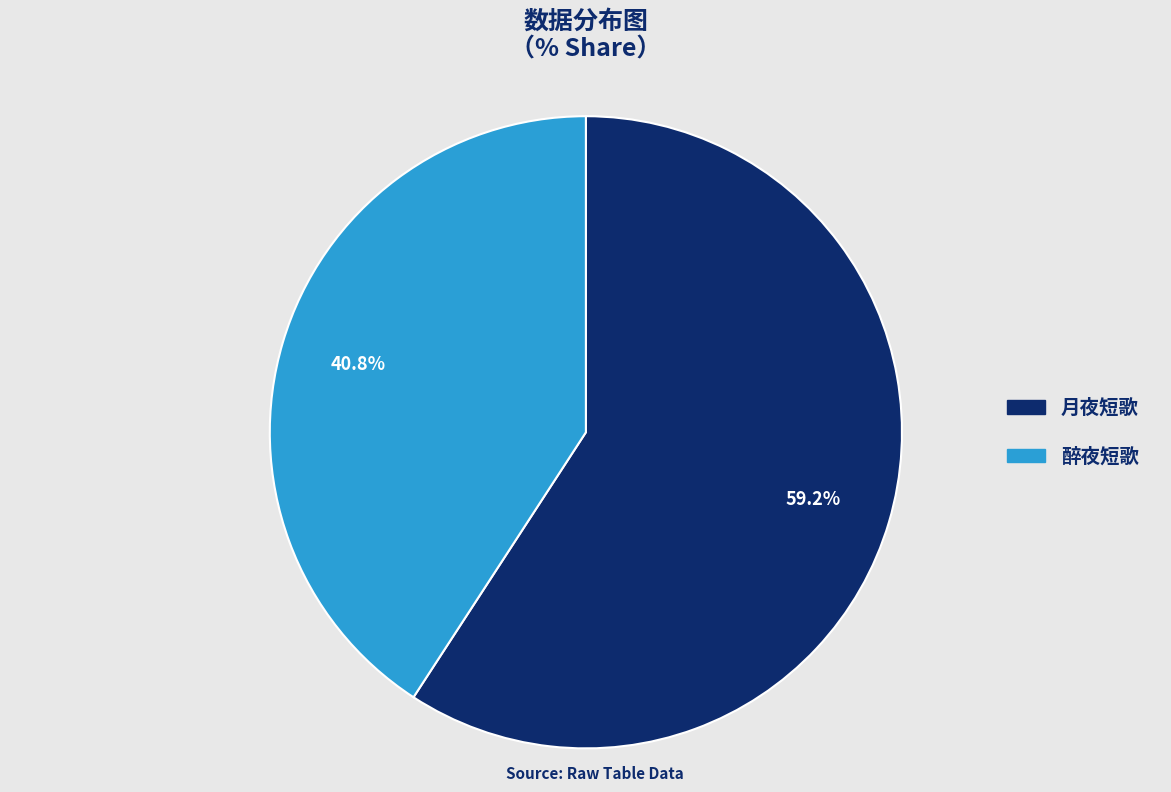

Is there a majority slice in this chart?

Yes